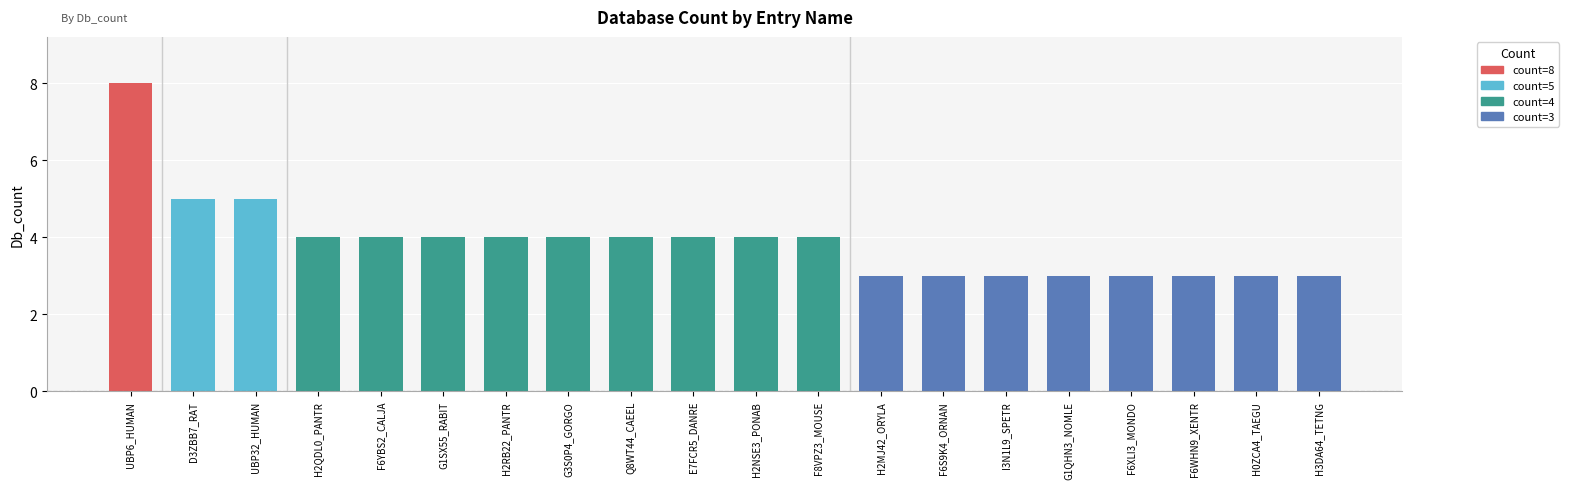

Does the chart contain any negative values?

No